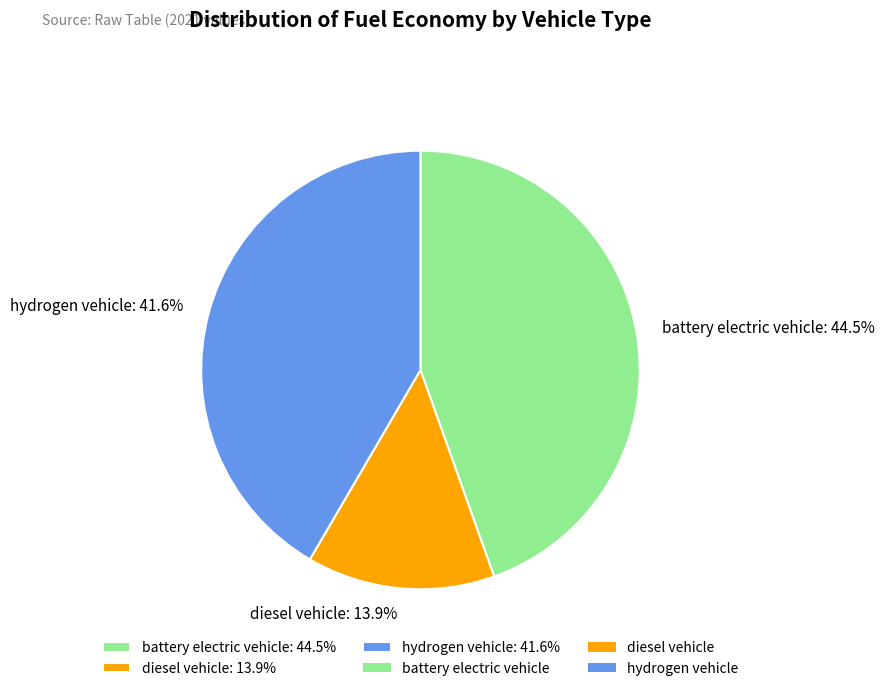

Rank the categories by value from lowest to highest.

diesel vehicle, hydrogen vehicle, battery electric vehicle